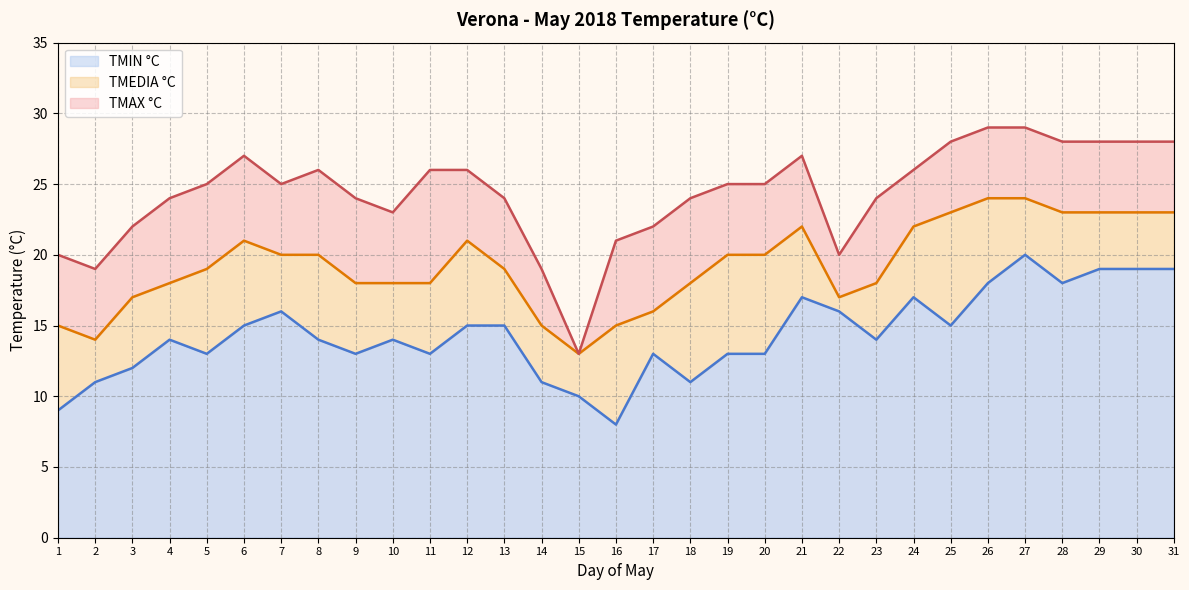

Which series has the largest total across all categories?

TMAX